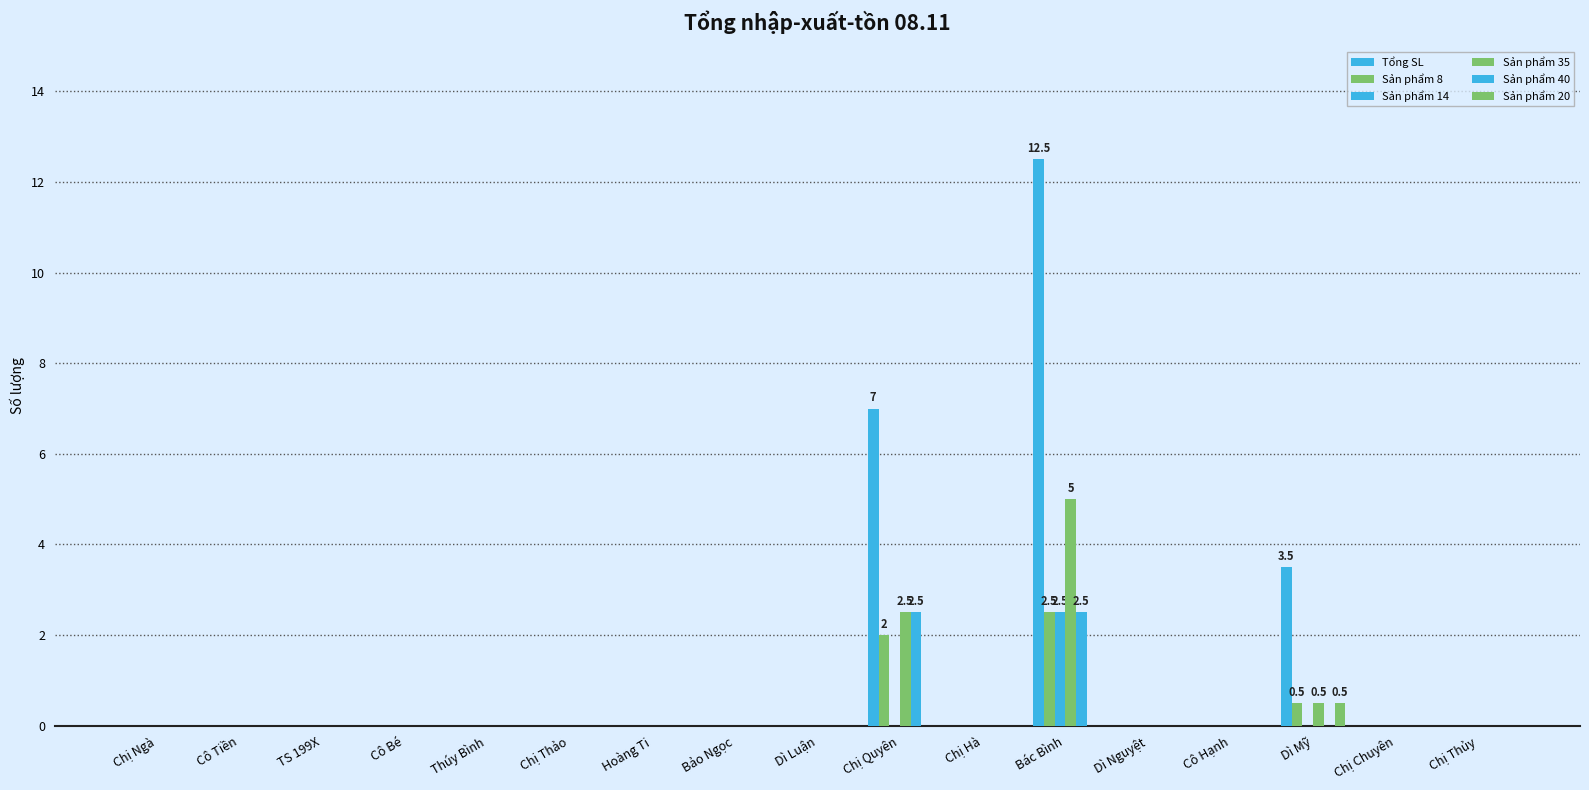

At which label does Sản phẩm 40 reach its peak?

Chị Quyên